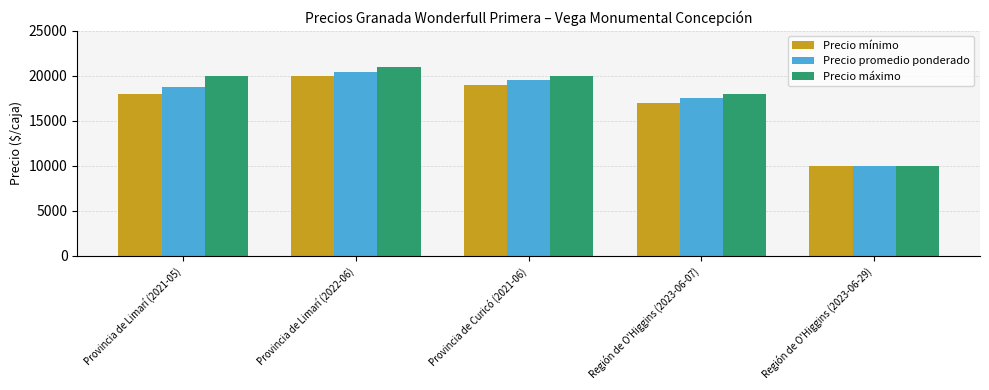

Does the chart contain stacked bars?

No